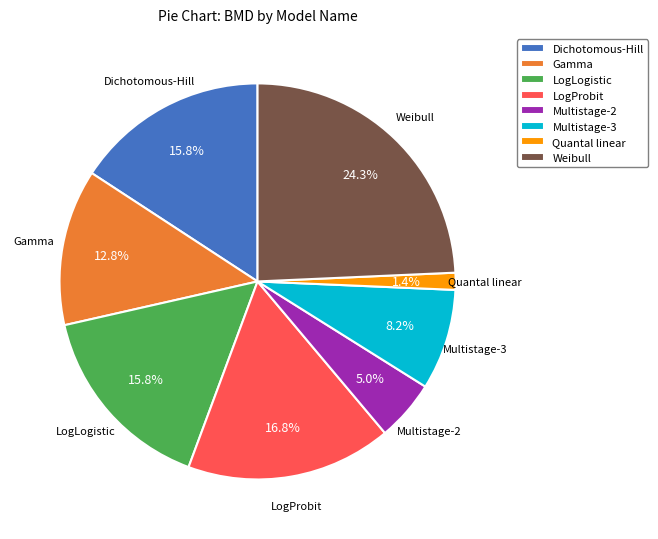

Is the sum of Weibull and LogLogistic greater than half?

No